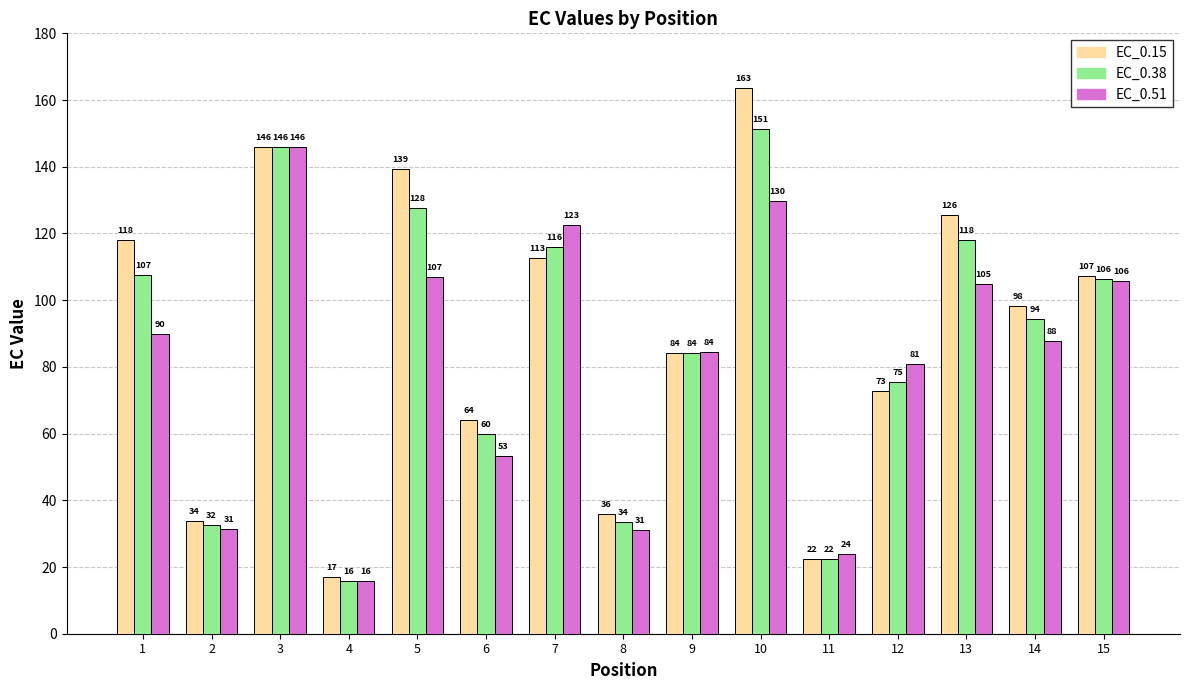

Is it true that EC_0.38 equals 172.8 at 1?

False